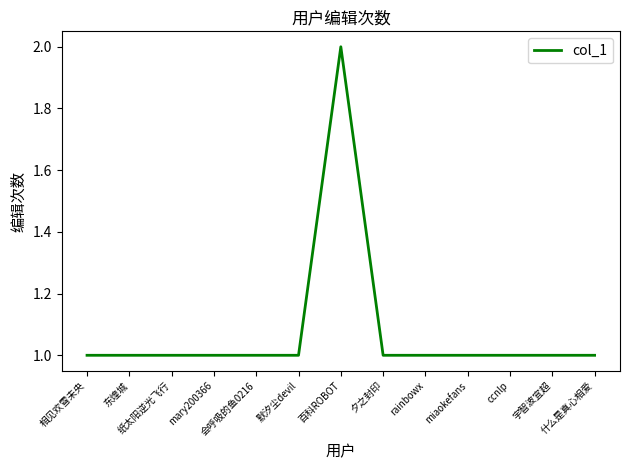

The value at 百科ROBOT is 3. True or false?

False